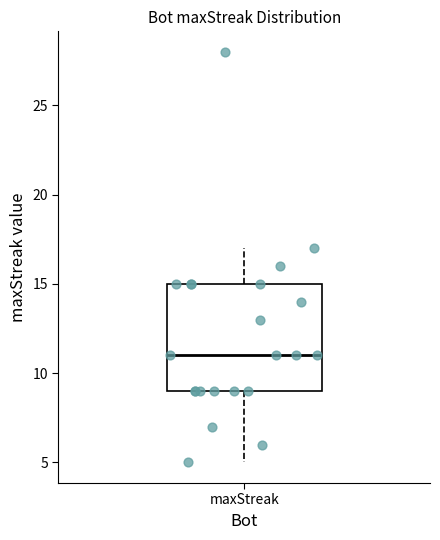

Transcribe this box plot: give where the median line is, the range the box spans, and where the two whiskers end, as read against the y-axis. The values are not printed on the chart, so give them approximately, as read against the axis.

median 11, box 9 to 15, whiskers 5 to 17